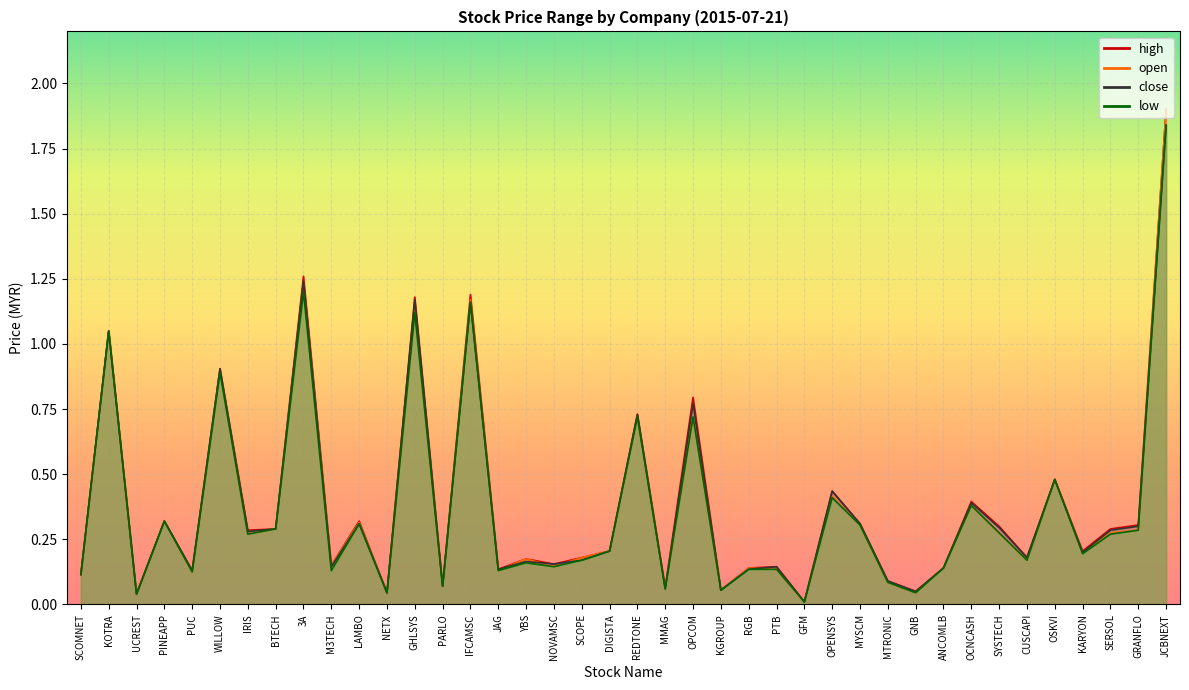

True or false: close has a value of 0.1 at ANCOMLB.

True